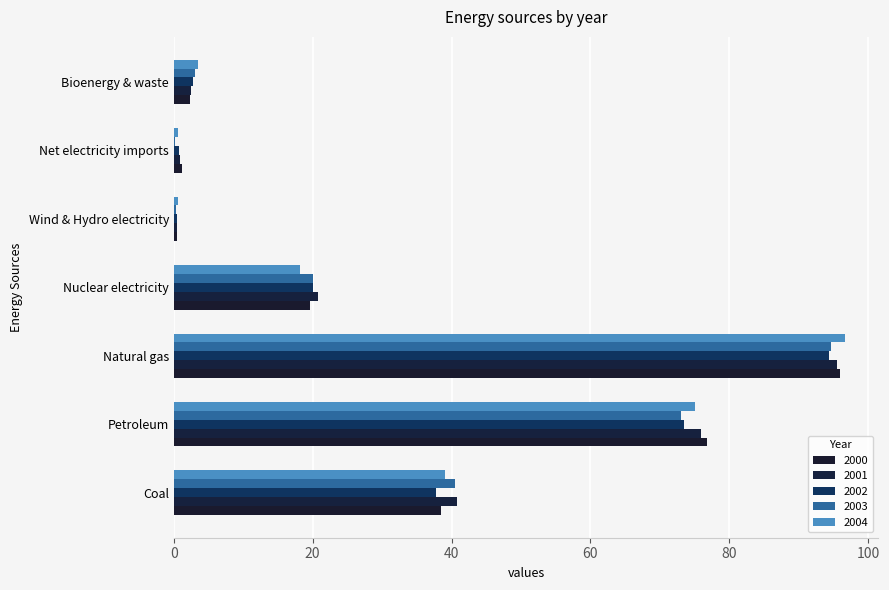

Which category has the lowest value across all series?

Net electricity imports